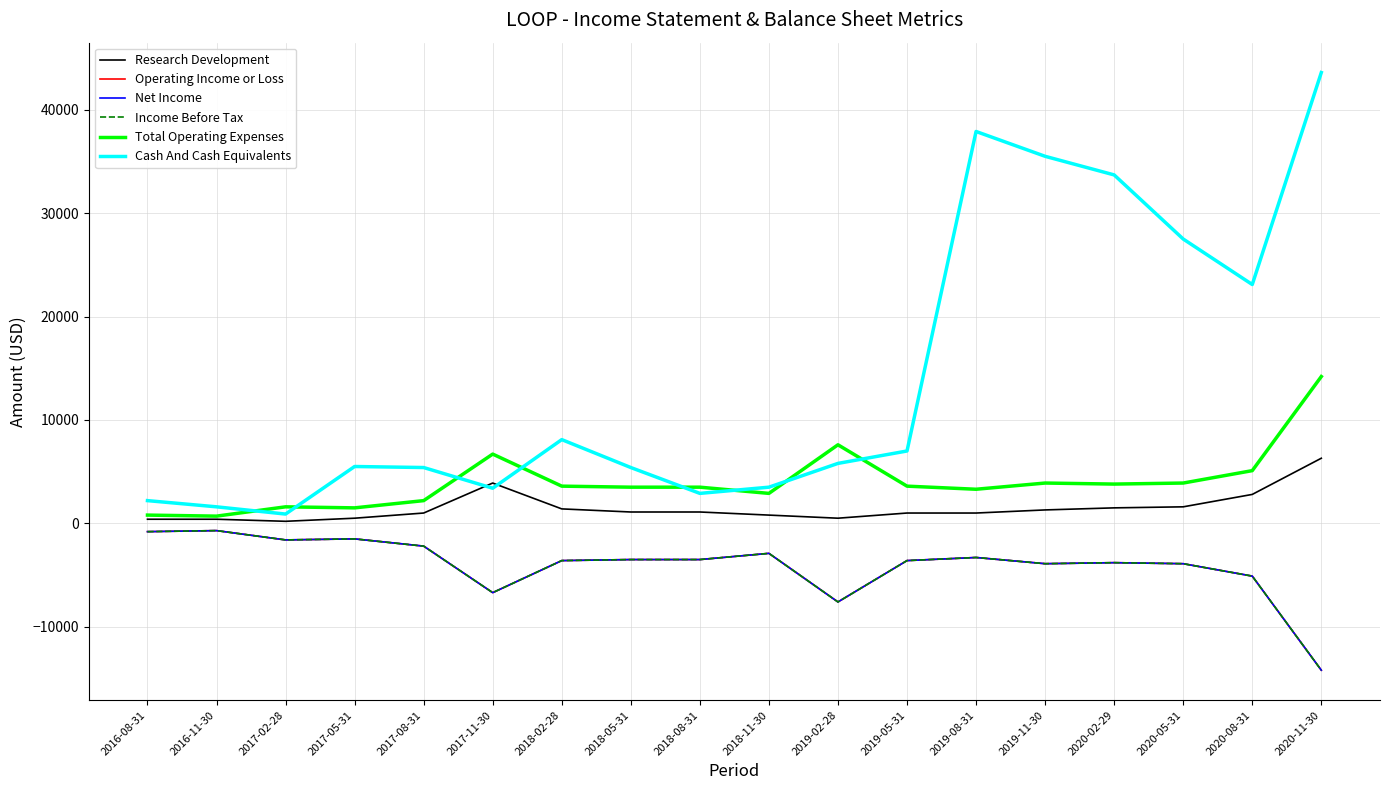

Does the chart display data point markers on the line(s)?

No